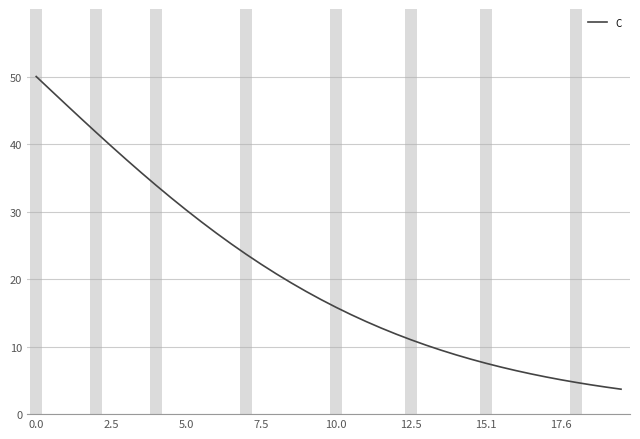

What is the minimum value shown in the chart?

3.7